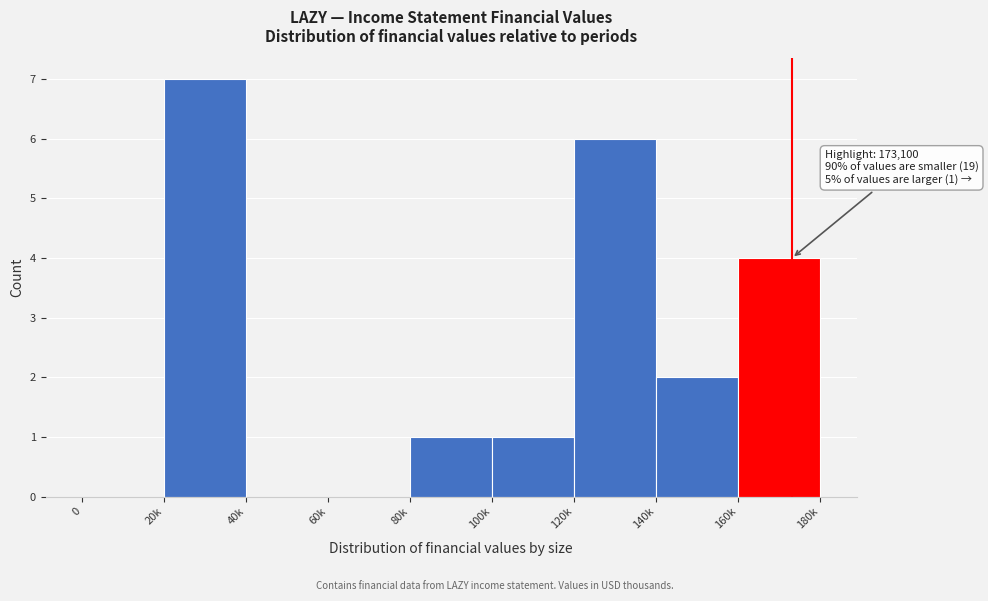

Reading right to left, extract all data points from this chart.

160k=4	140k=2	120k=6	100k=1	80k=1	60k=0	40k=0	20k=7	0=0